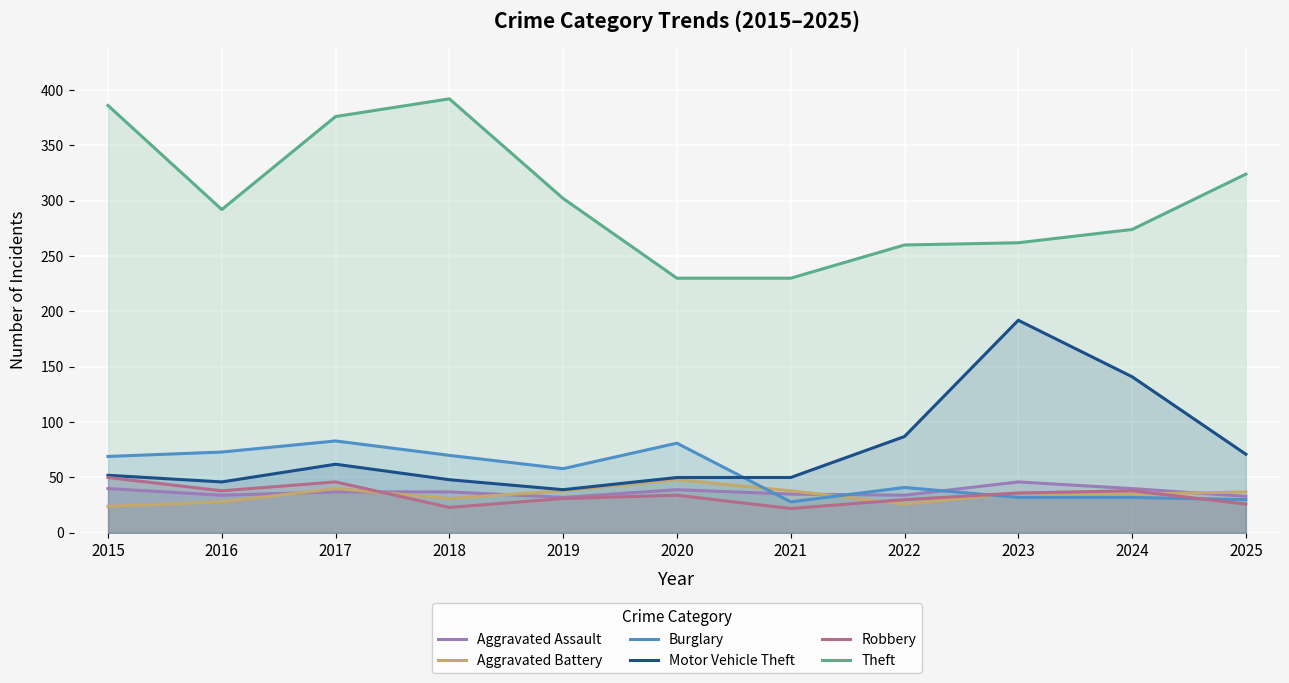

Reading right to left, transcribe all the data shown in this chart.

Aggravated Assault: 2025=33	2024=40	2023=46	2022=34	2021=35	2020=39	2019=32	2018=37	2017=37	2016=34	2015=40
Aggravated Battery: 2025=37	2024=35	2023=36	2022=26	2021=38	2020=48	2019=38	2018=31	2017=40	2016=28	2015=24
Burglary: 2025=30	2024=32	2023=32	2022=41	2021=28	2020=81	2019=58	2018=70	2017=83	2016=73	2015=69
Motor Vehicle Theft: 2025=71	2024=141	2023=192	2022=87	2021=50	2020=50	2019=39	2018=48	2017=62	2016=46	2015=52
Robbery: 2025=26	2024=38	2023=36	2022=30	2021=22	2020=34	2019=31	2018=23	2017=46	2016=38	2015=50
Theft: 2025=324	2024=274	2023=262	2022=260	2021=230	2020=230	2019=302	2018=392	2017=376	2016=292	2015=386